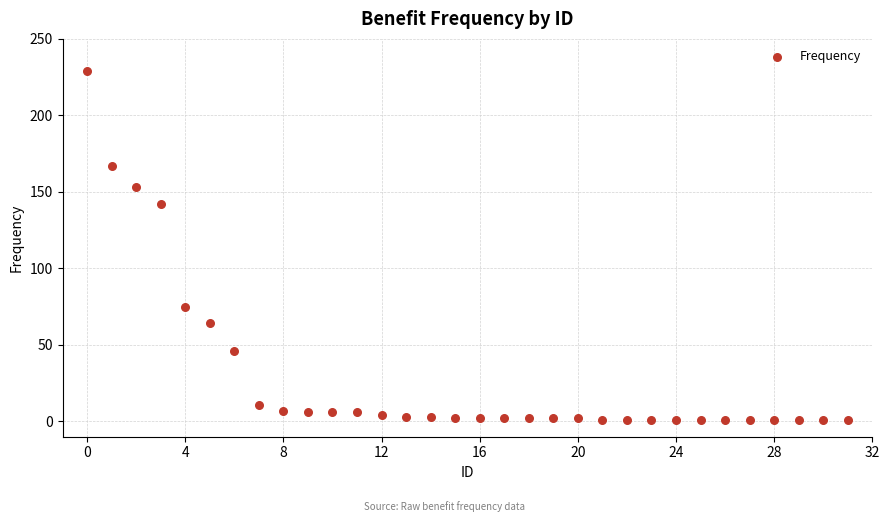

What Y value in the scatter plot is closest to 115?

142